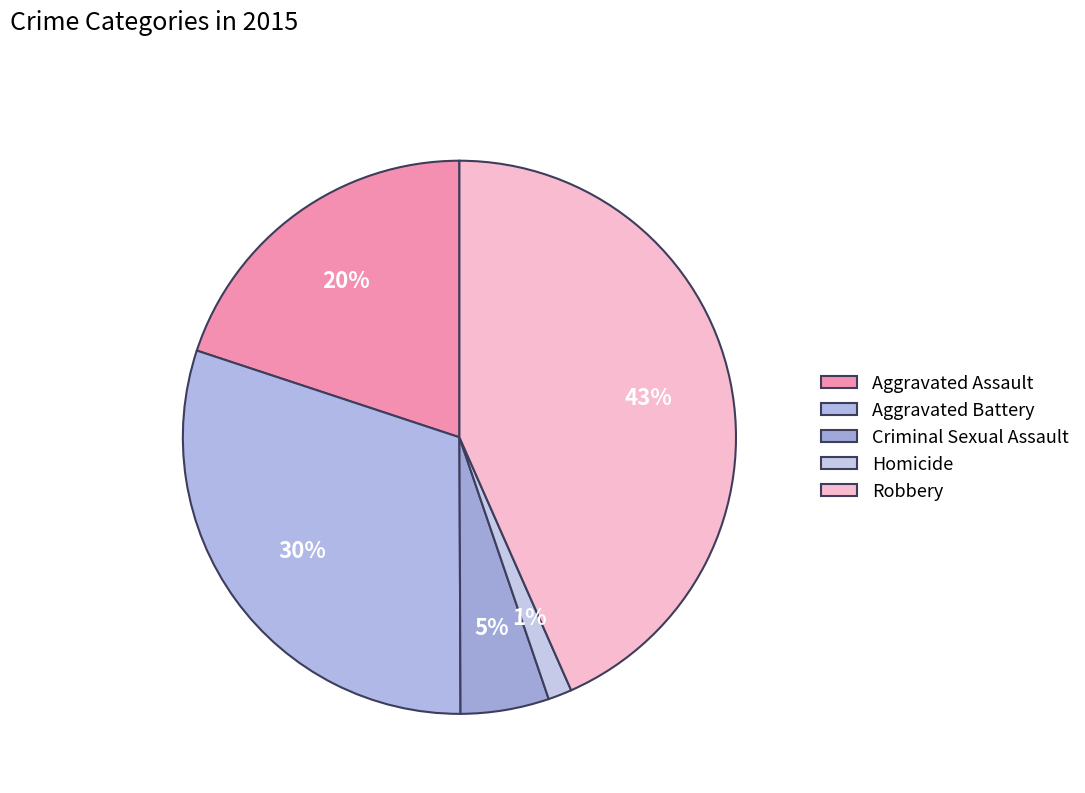

How many slices are in this pie chart?

5